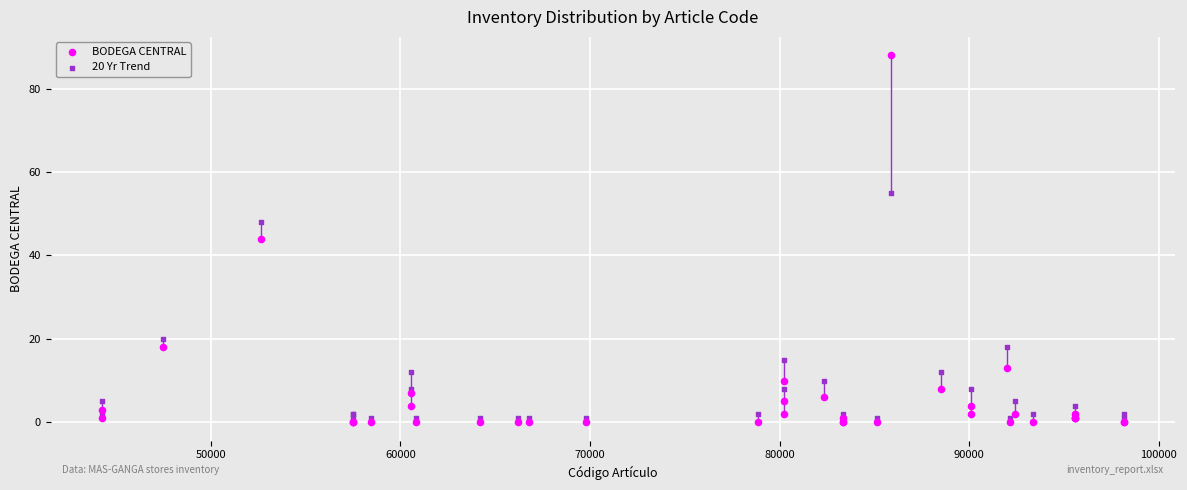

What are all the series names shown in the legend?

BODEGA CENTRAL, 20 Yr Trend